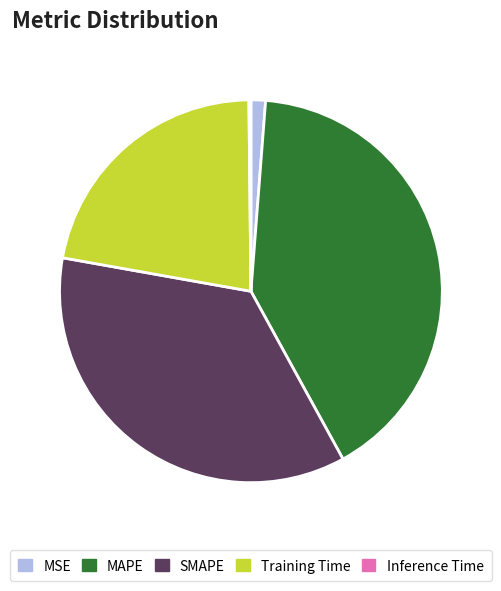

Which has a higher value, SMAPE or MSE?

SMAPE